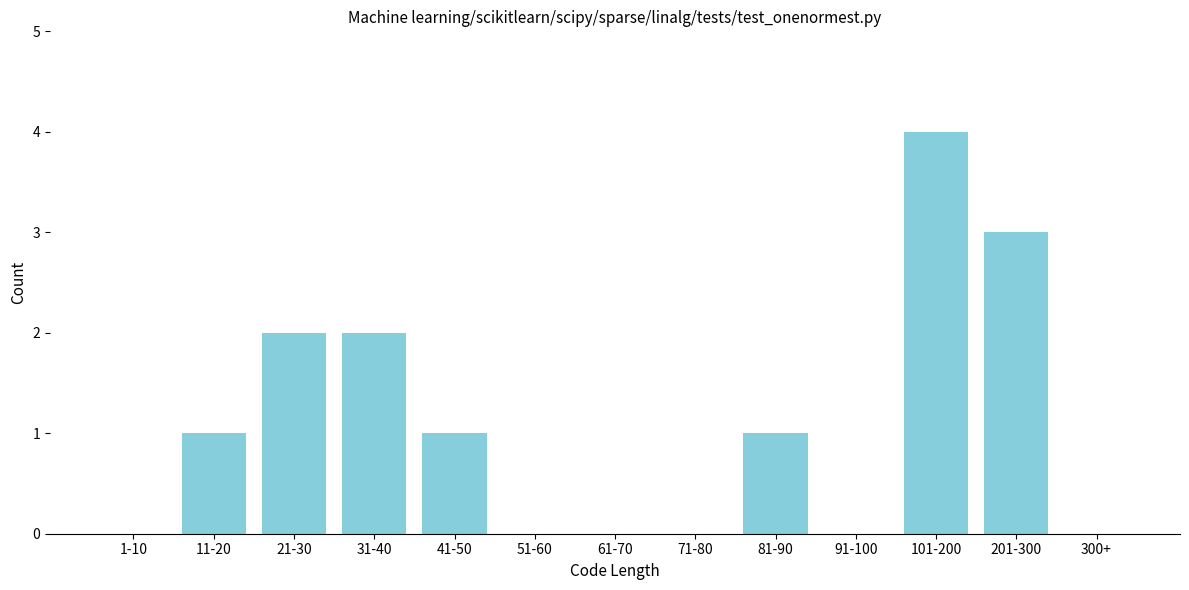

Reading right to left, list all the values displayed in this chart.

300+=0	201-300=3	101-200=4	91-100=0	81-90=1	71-80=0	61-70=0	51-60=0	41-50=1	31-40=2	21-30=2	11-20=1	1-10=0